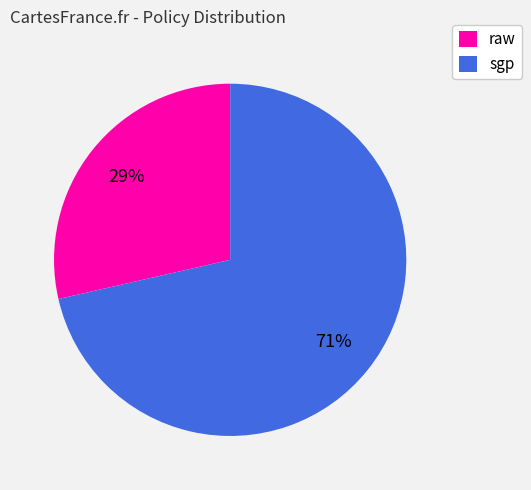

How many segments does this pie chart have?

2